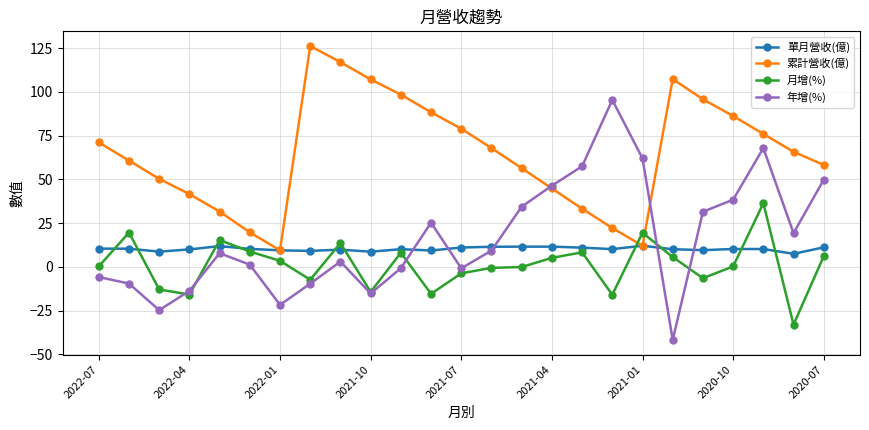

What is the greatest value displayed?

126.2